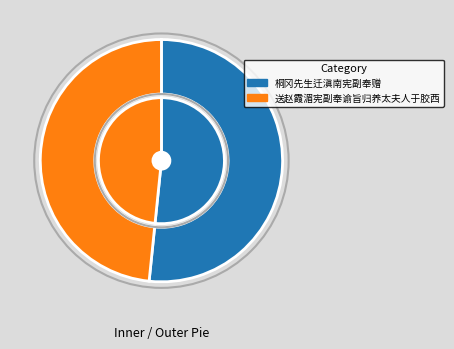

What is the change in value from 桐冈先生迁滇南宪副奉赠 to 送赵霞湄宪副奉谕旨归养太夫人于胶西?

-42001